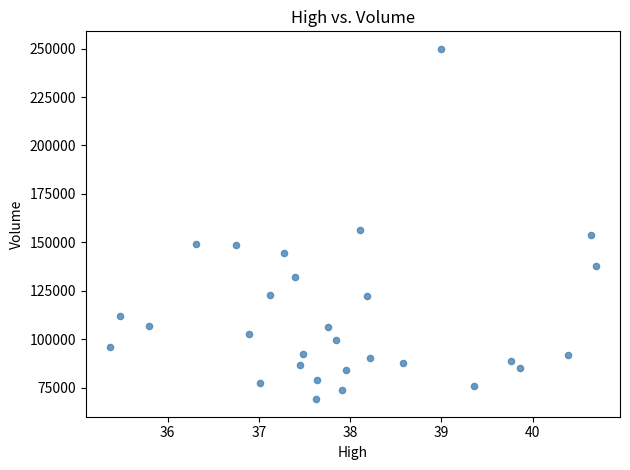

What Y value in the scatter plot is closest to 159450?

156600